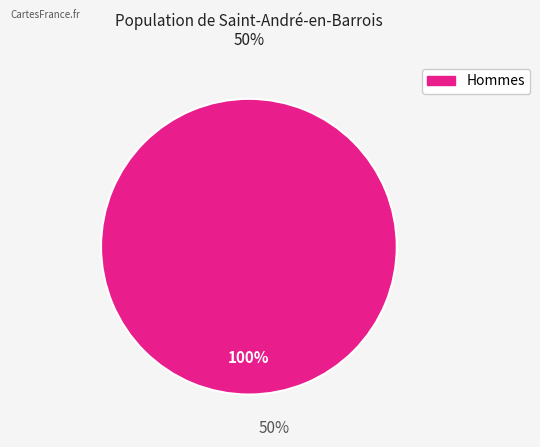

Does any single category account for the majority?

Yes